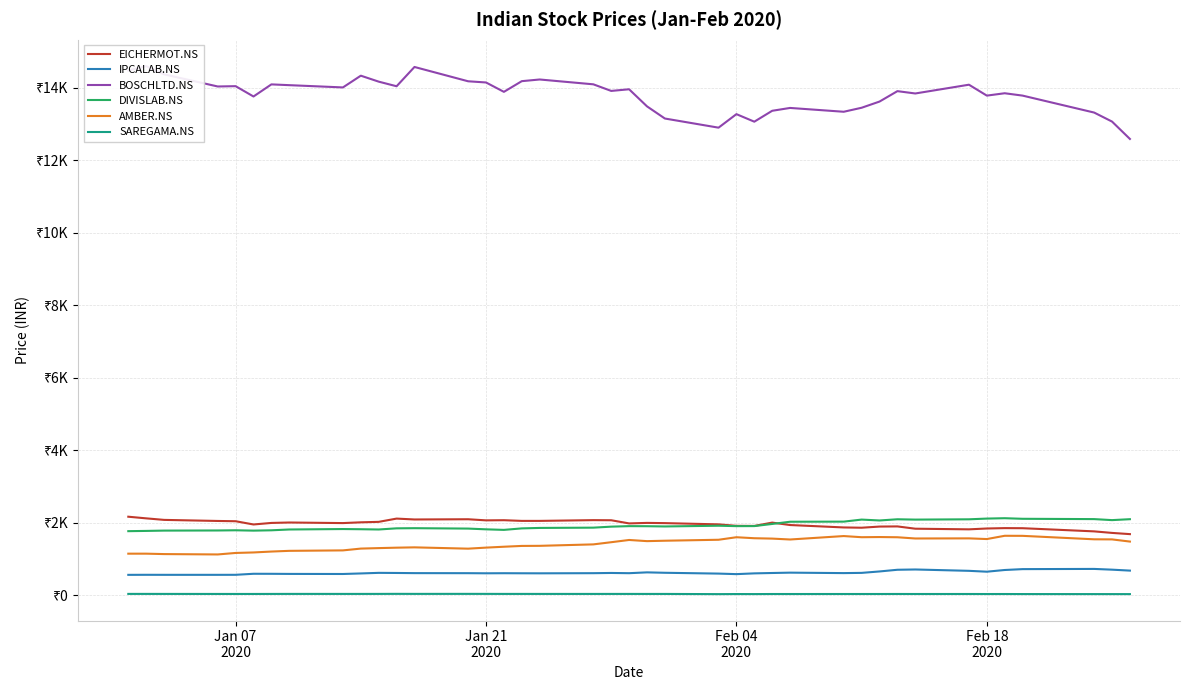

What is the average value of the SAREGAMA.NS series?

38.4